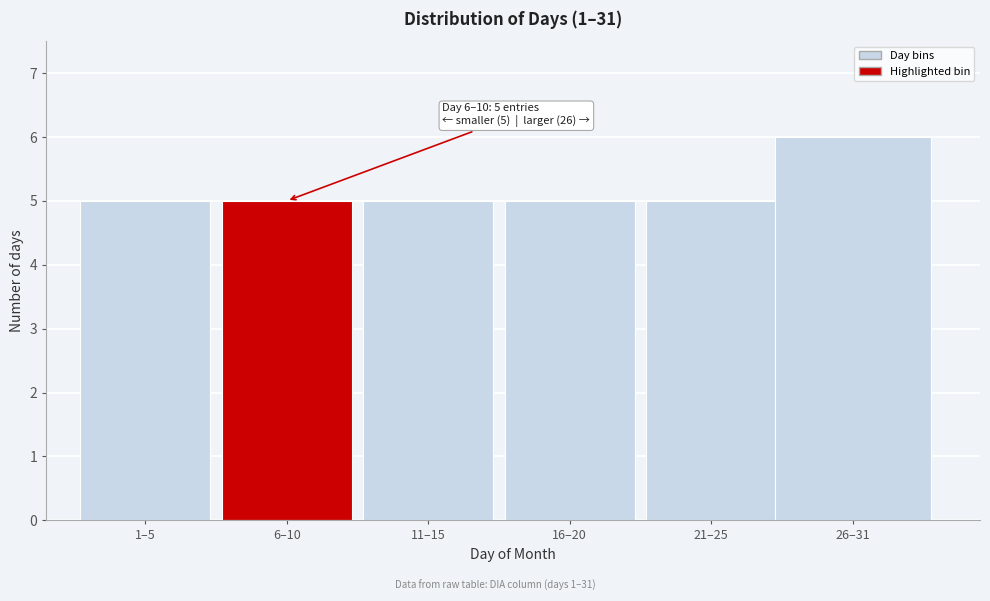

Reading left to right, extract all data points from this chart.

5	5	5	5	5	6